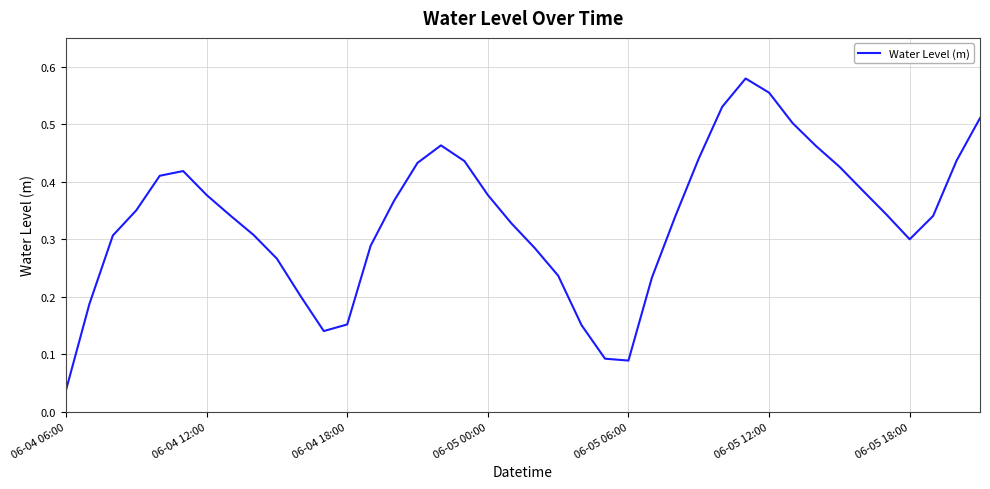

Does the chart display data point markers on the line(s)?

No